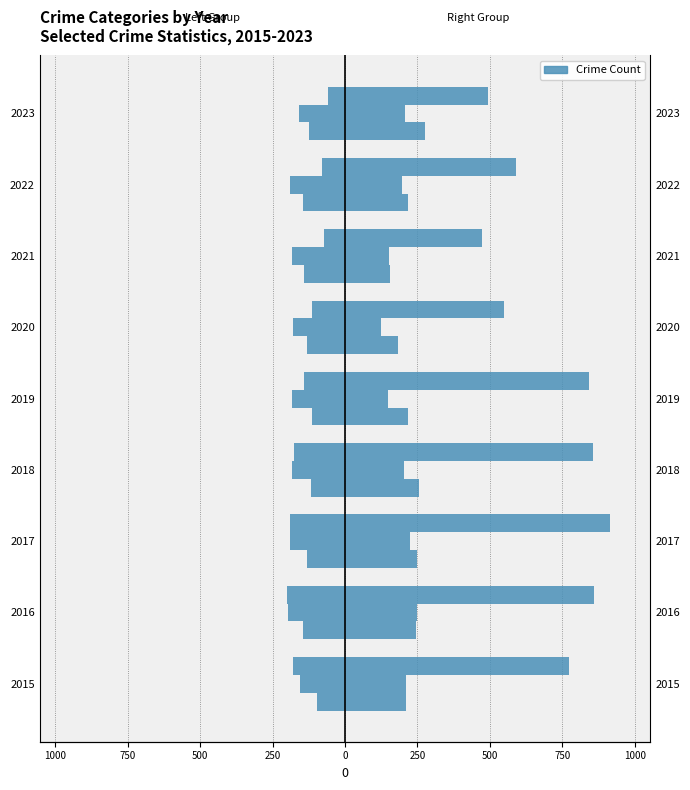

How many bars are there in total?

54